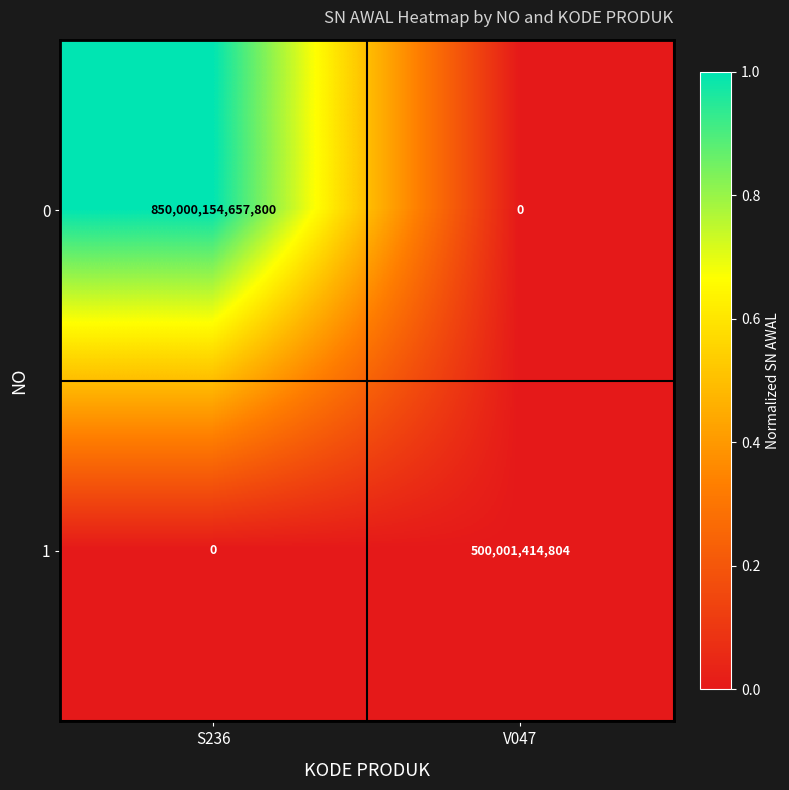

The value of 0 at S236 is 850000154657800. True or false?

True